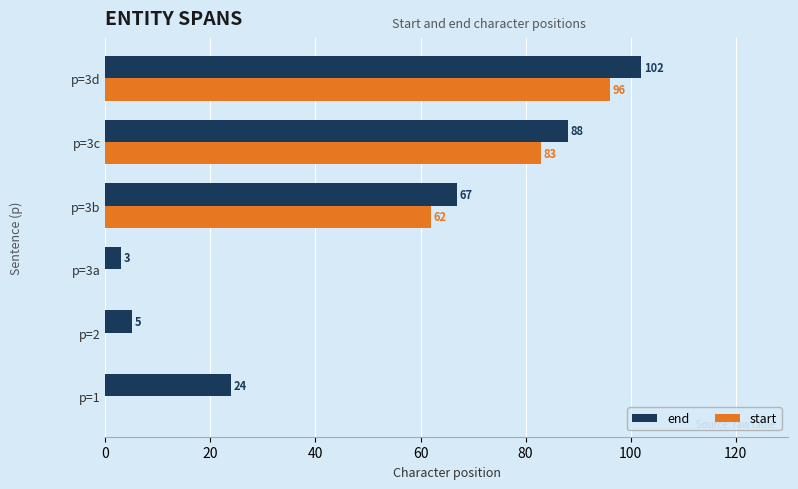

At which category is the sum across all series the highest?

p=3d